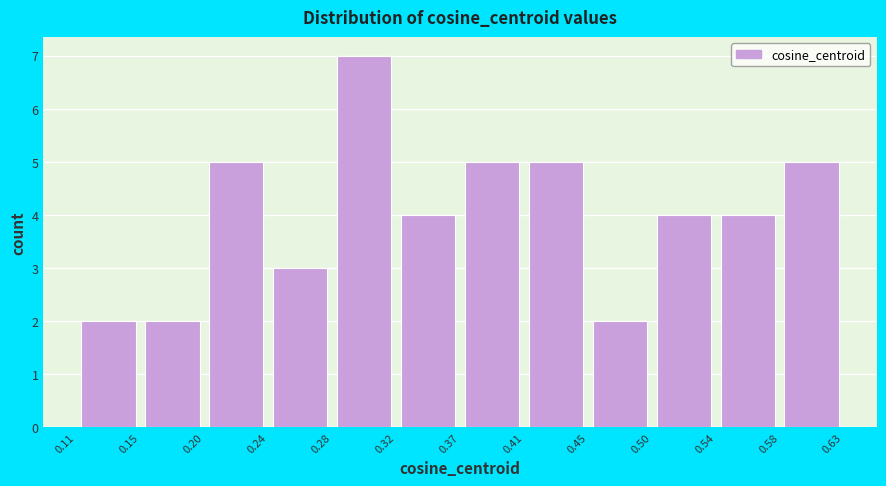

Reading left to right, transcribe this chart: for each bar, give the range it covers on the x-axis and its height. The values are not printed on the chart, so give them approximately, as read against the axis.

0.11 to 0.15: 2
0.15 to 0.20: 2
0.20 to 0.24: 5
0.24 to 0.28: 3
0.28 to 0.32: 7
0.32 to 0.37: 4
0.37 to 0.41: 5
0.41 to 0.45: 5
0.45 to 0.50: 2
0.50 to 0.54: 4
0.54 to 0.58: 4
0.58 to 0.63: 5